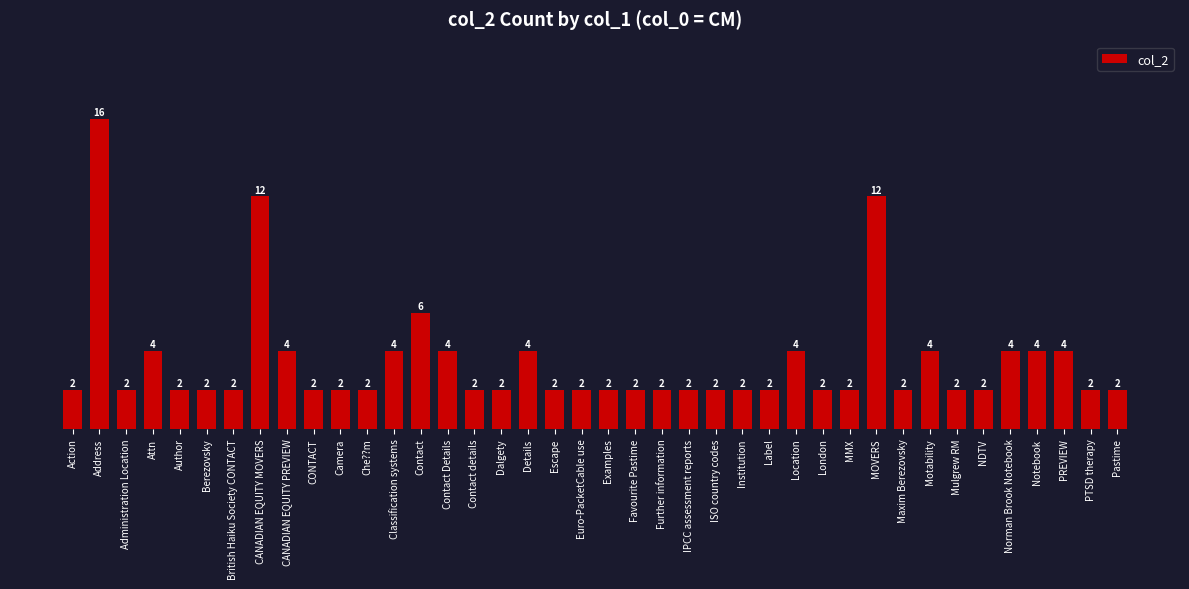

Approximately how many times larger is the value at CANADIAN EQUITY MOVERS compared to Dalgety?

6.0